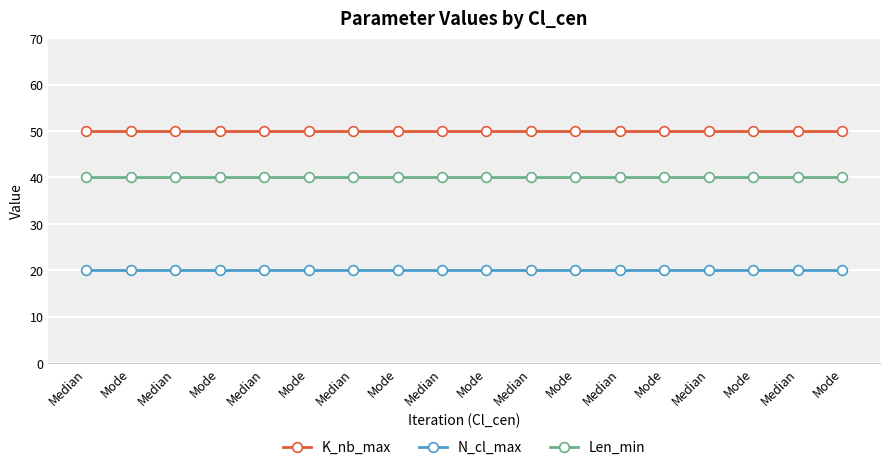

What is the label of the 12th point from the left?

Mode